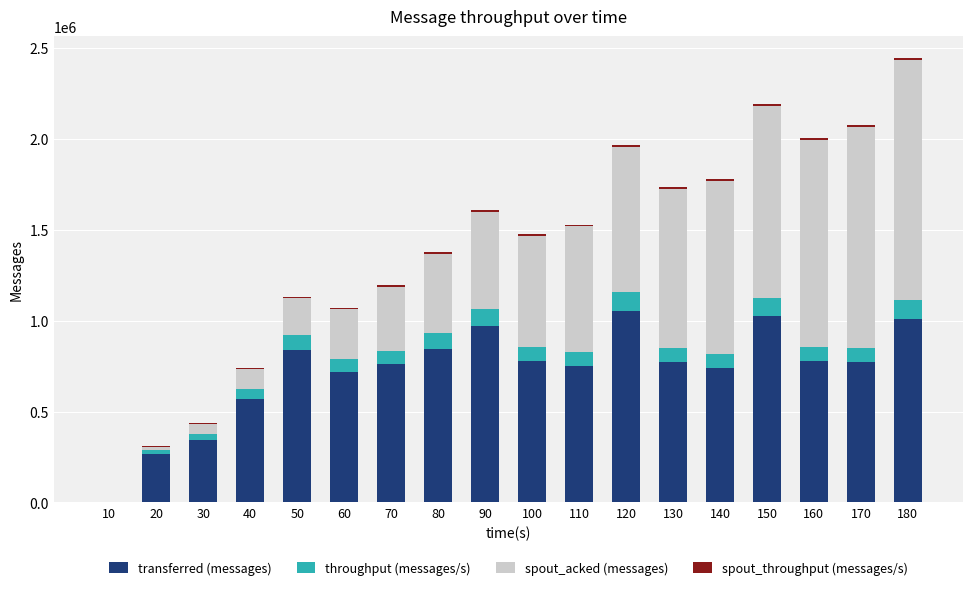

At which category is the sum across all series the highest?

180